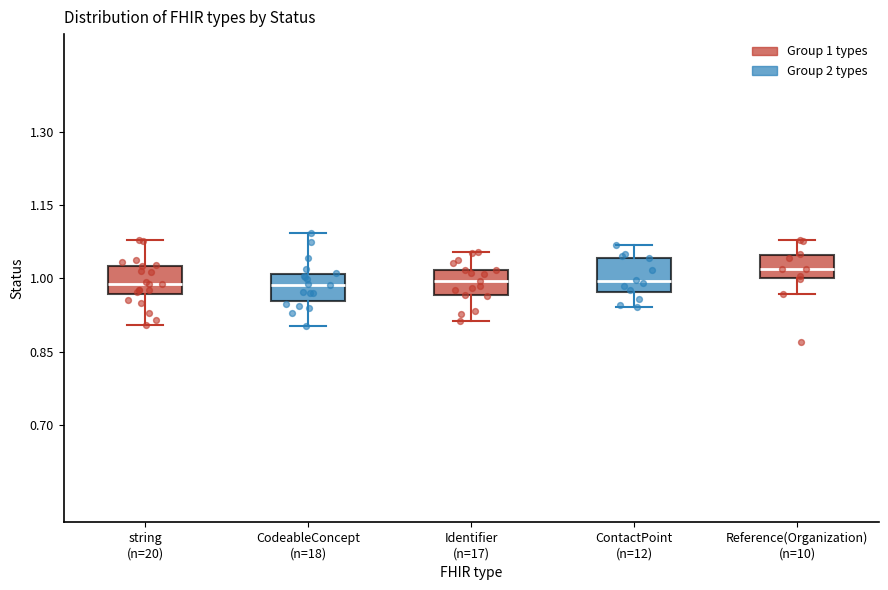

Reading left to right, transcribe this box plot: for each box, give where its median line is, the range the box spans, and where its two whiskers end, as read against the y-axis. The values are not printed on the chart, so give them approximately, as read against the axis.

string (n=20): median 0.98, box 0.96 to 1.02, whiskers 0.90 to 1.08
CodeableConcept (n=18): median 0.98, box 0.96 to 1.00, whiskers 0.90 to 1.10
Identifier (n=17): median 1.00, box 0.96 to 1.02, whiskers 0.92 to 1.06
ContactPoint (n=12): median 1.00, box 0.98 to 1.04, whiskers 0.94 to 1.06
Reference(Organization) (n=10): median 1.02, box 1.00 to 1.04, whiskers 0.96 to 1.08